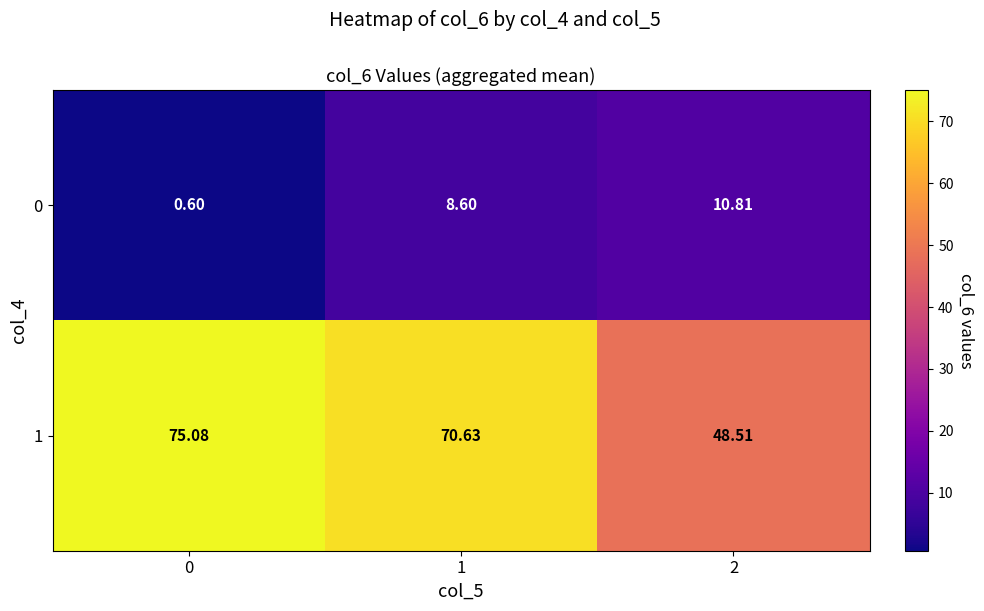

Is the value of 1 at 0 greater than the value of 0 at 2?

Yes